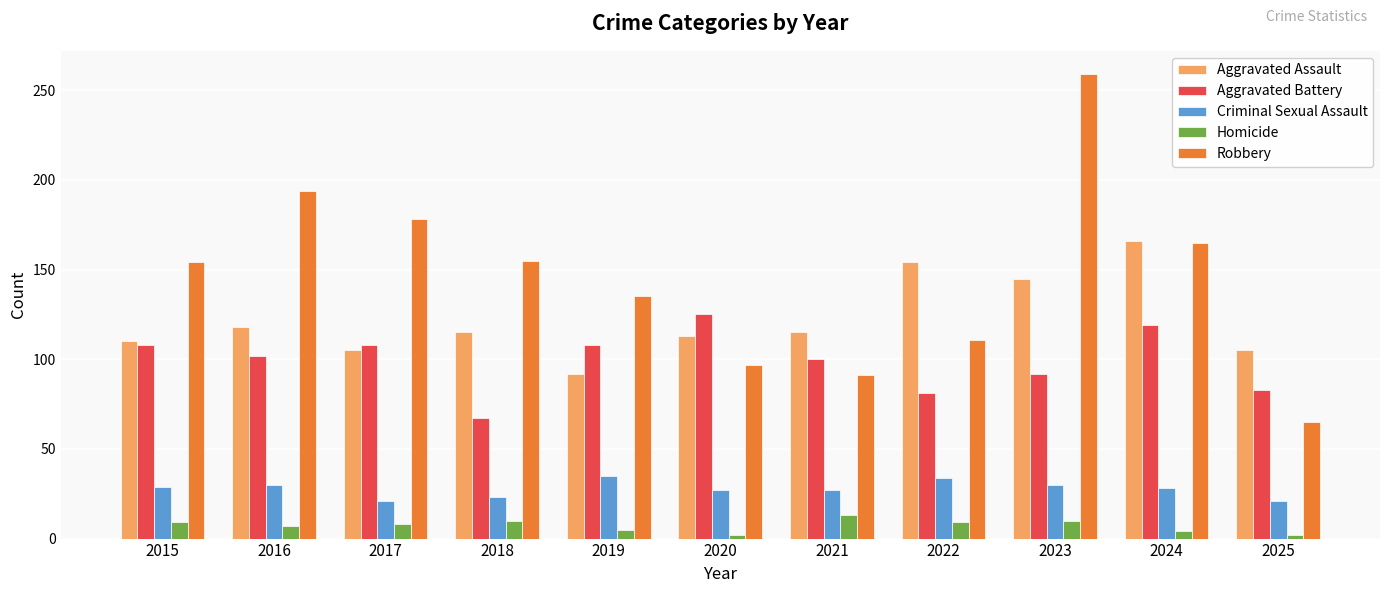

What is the sum of the Criminal Sexual Assault values at 2021 and 2019?

62